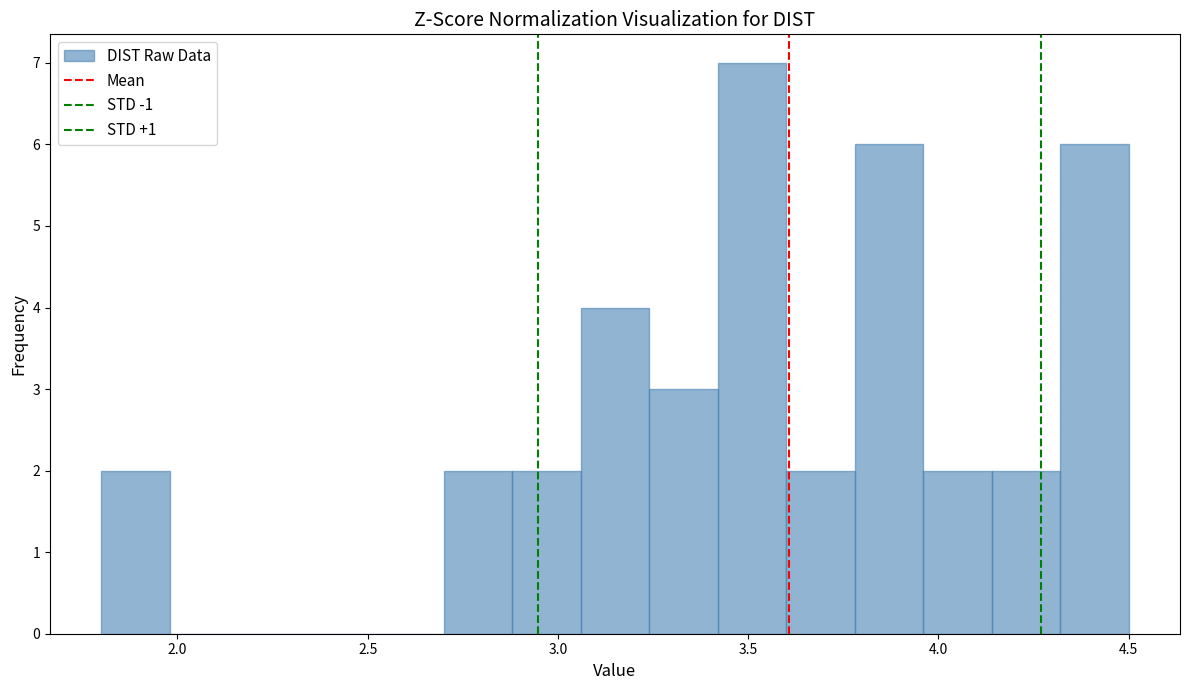

Around what value on the x-axis is the tallest bar? Give the approximate position of its centre, as read against the axis.

3.50